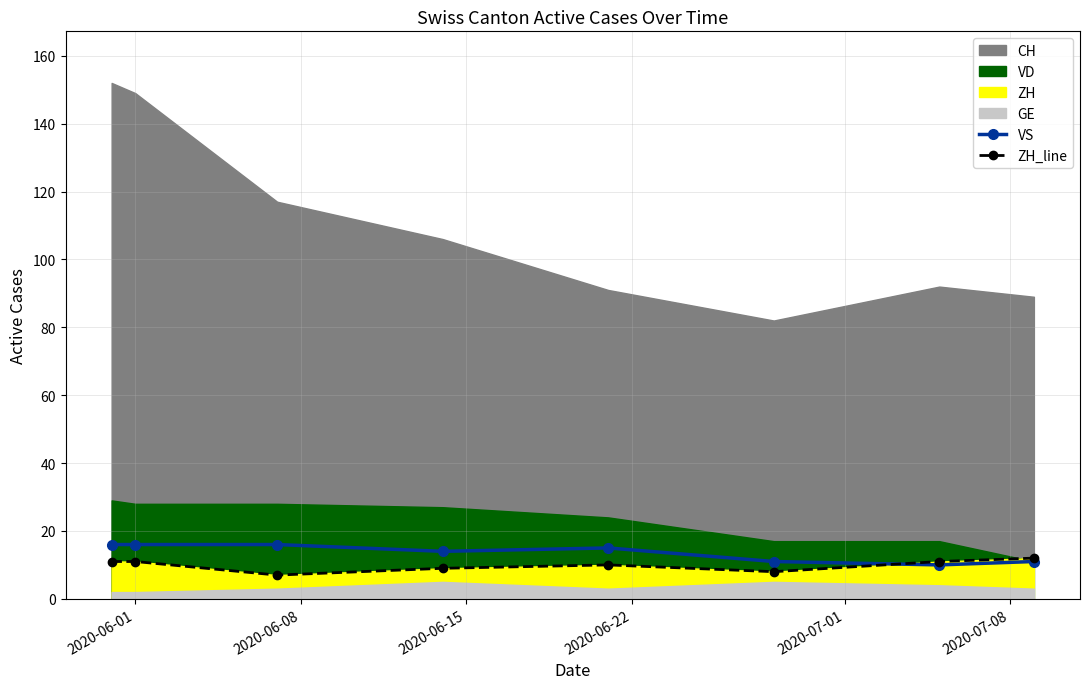

In ZH_line, how many points are higher than both neighbors (excluding endpoints)?

1